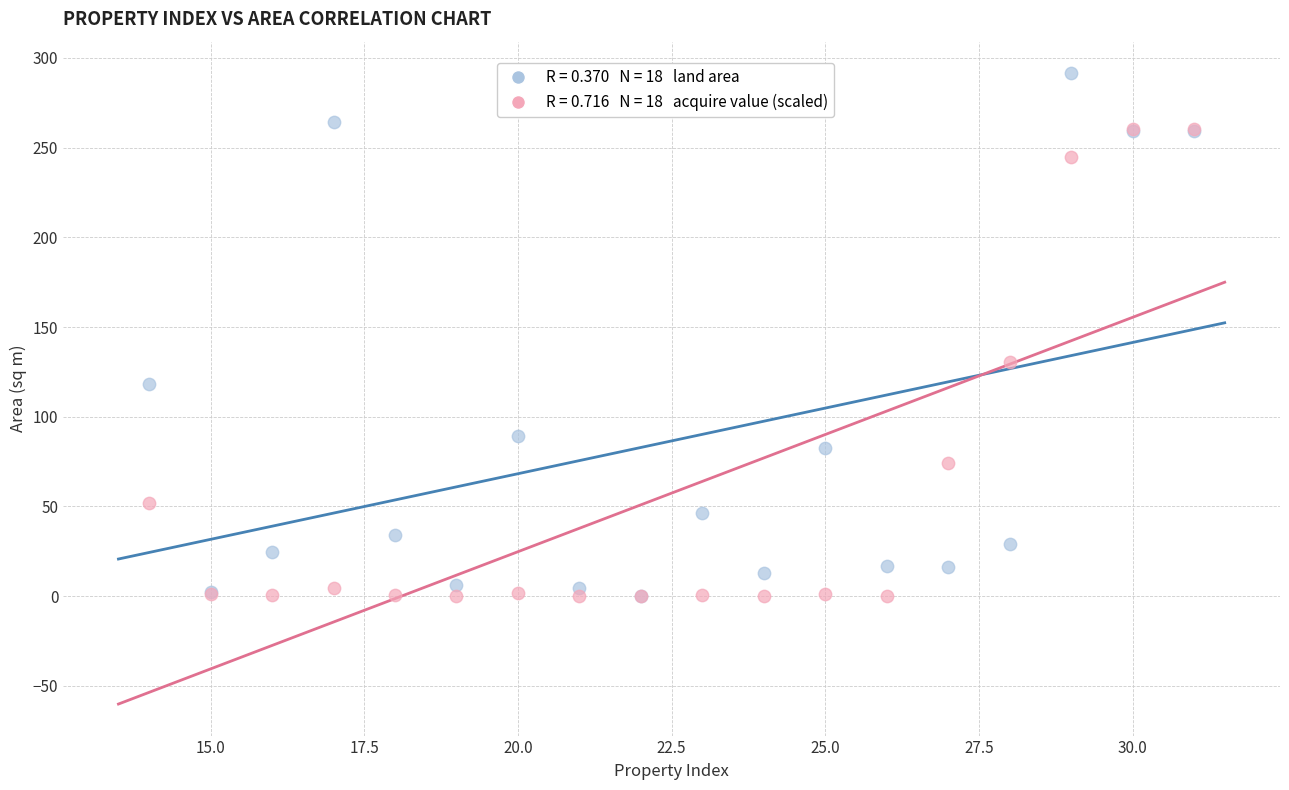

Across all series, what Y value is closest to 145?

130.4